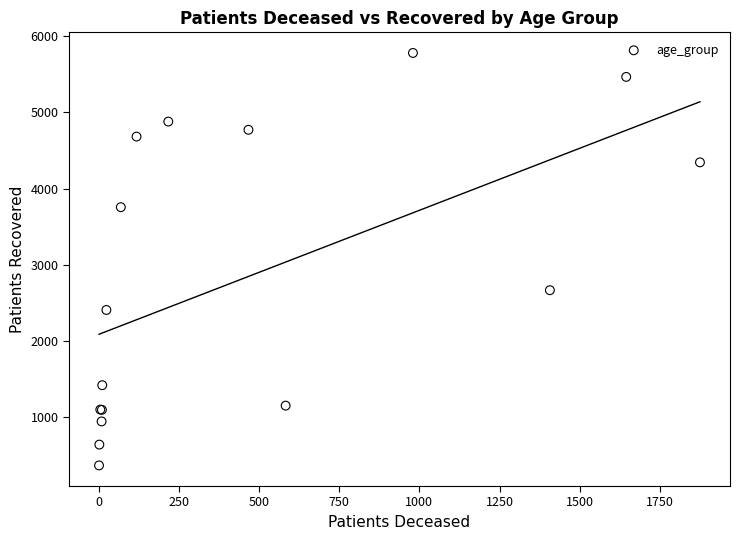

What Y value in the scatter plot is closest to 3074?

2667